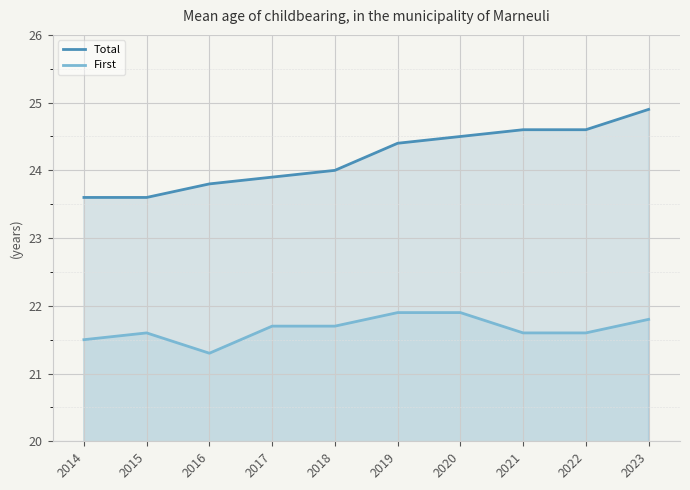

What is the minimum value for First?

21.3